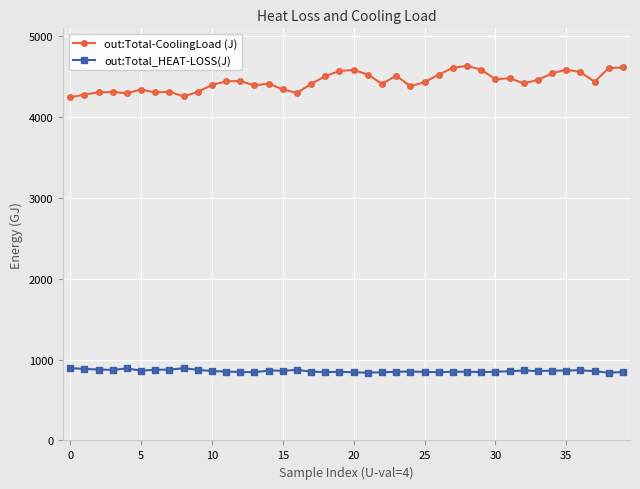

What is the difference between the maximum and minimum values in the out:Total-CoolingLoad (J) series?

390.2